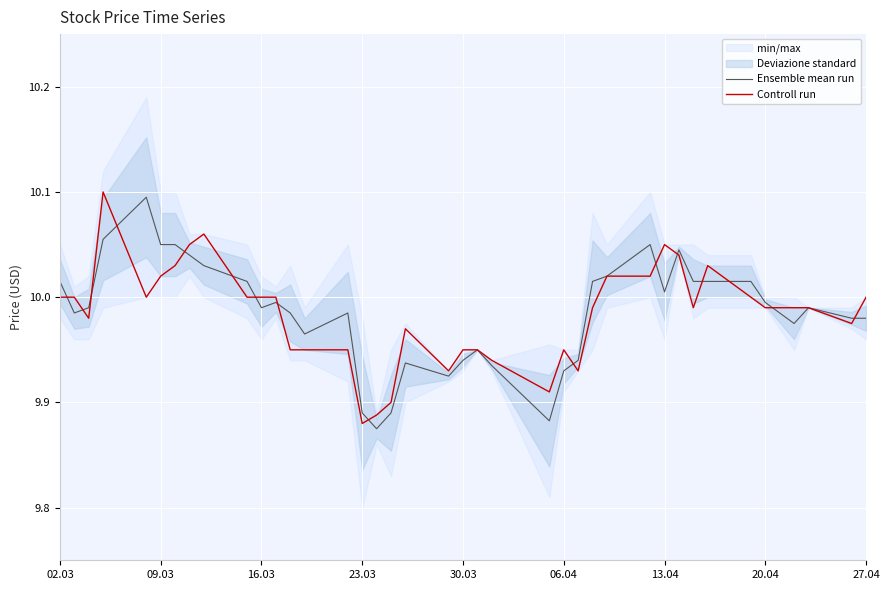

True or false: Ensemble mean run has a value of 4.6 at 02.03.

False